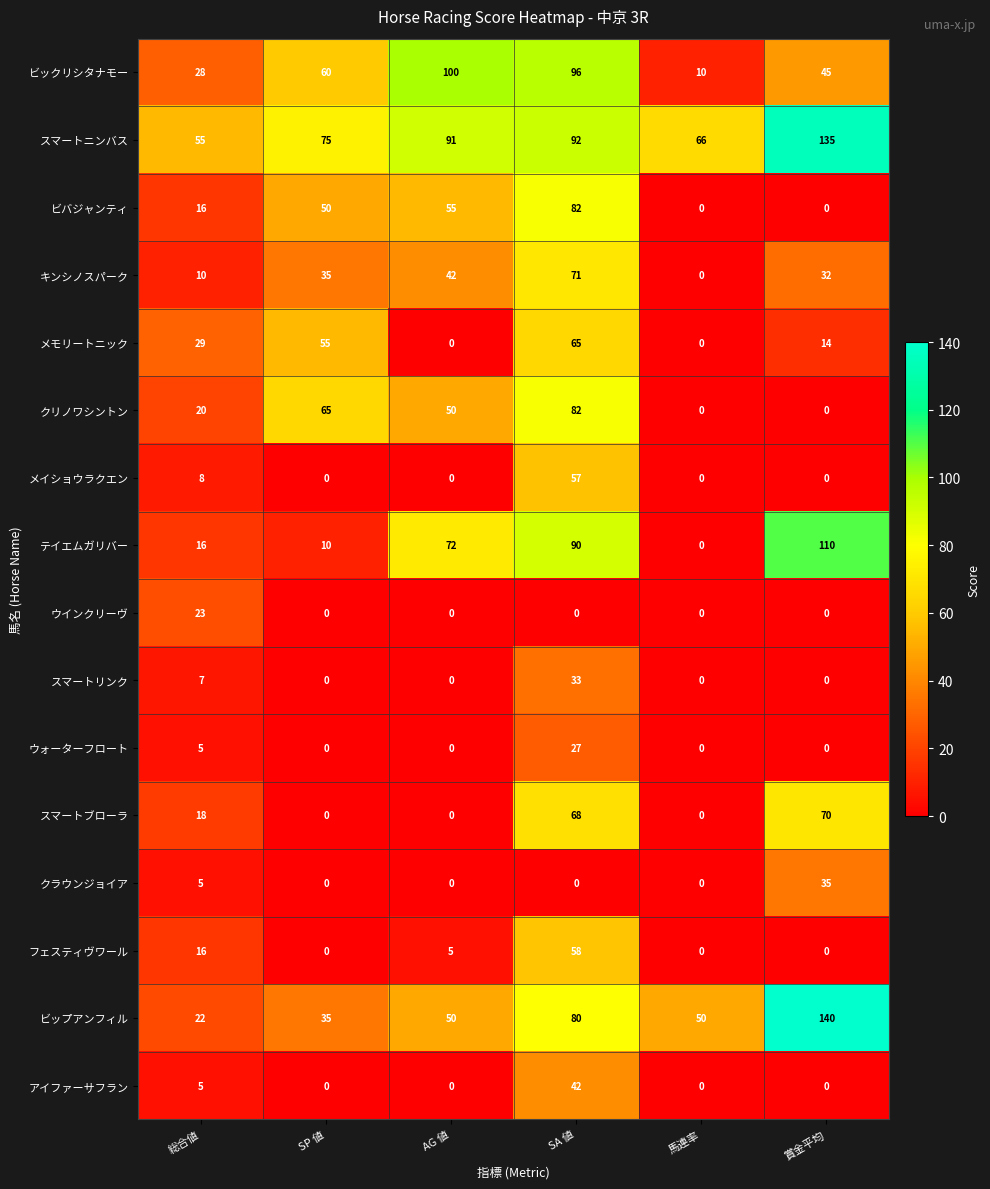

The value of ウォーターフロート at 総合値 is 1. True or false?

False